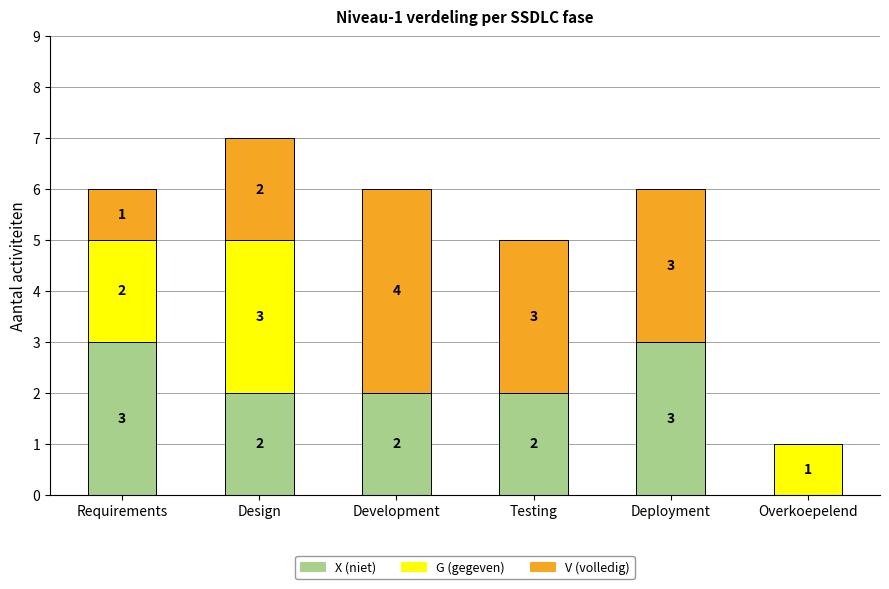

At which category is the sum across all series the highest?

Design